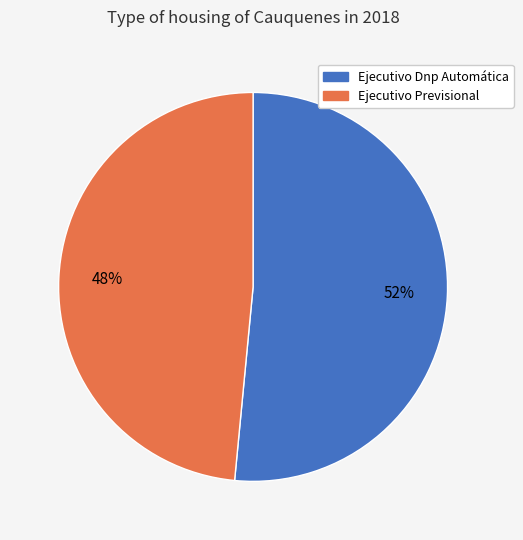

Which slice represents more than half of the pie?

Ejecutivo Dnp Automática